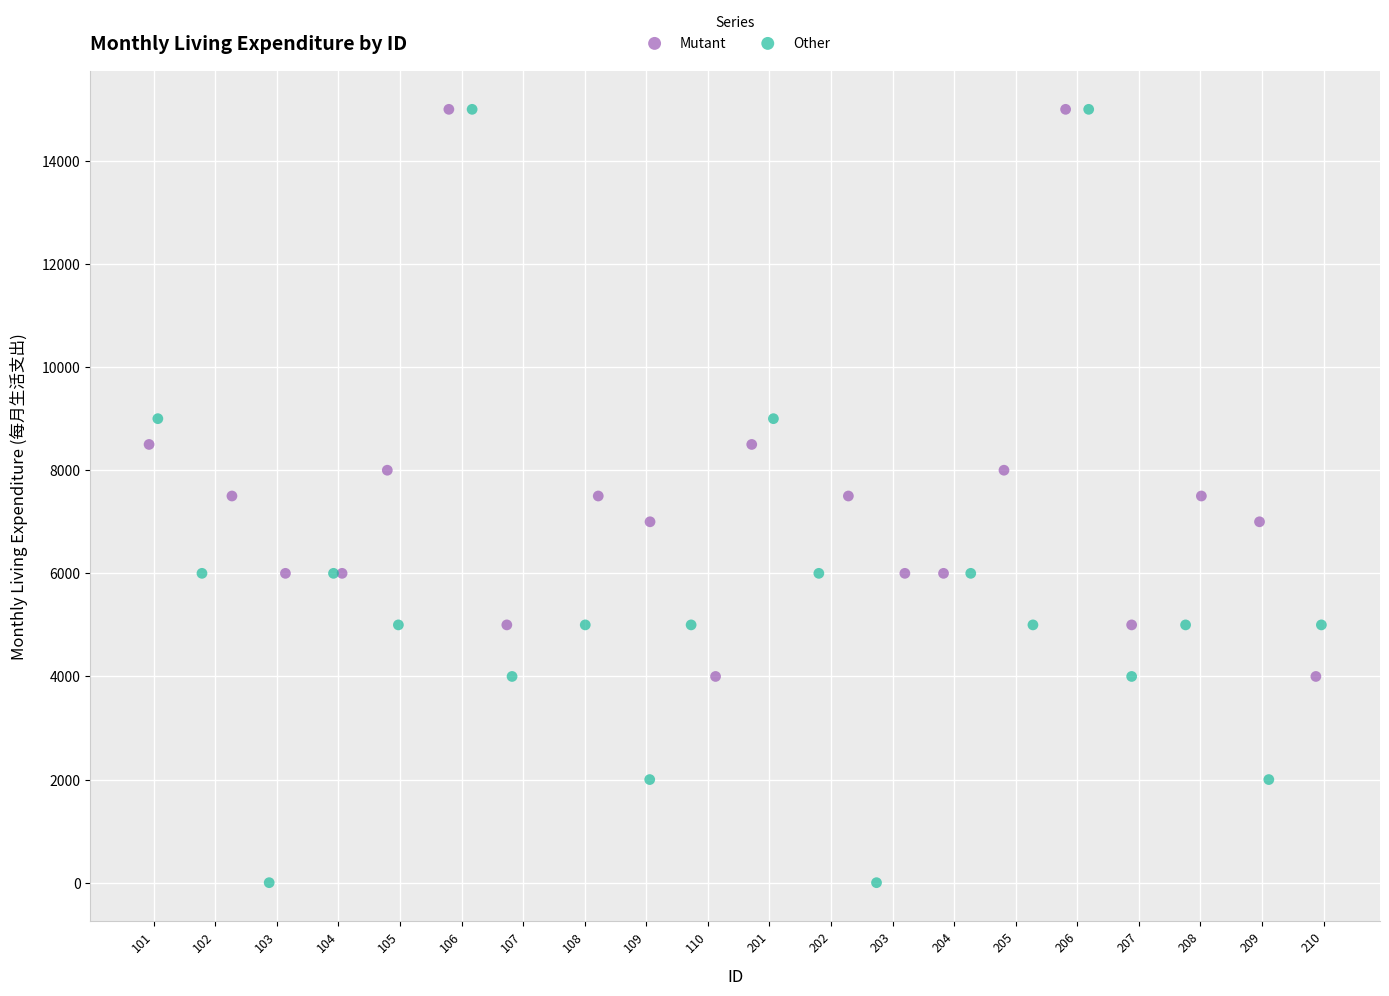

Which series has the widest spread of Y values?

Other